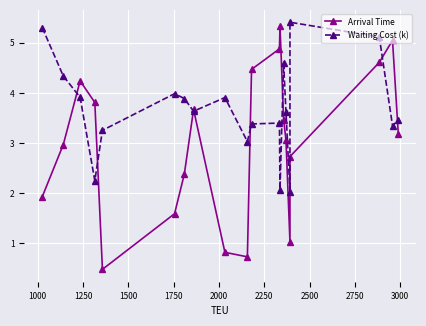

What is the maximum value for Waiting Cost (k)?

5.4